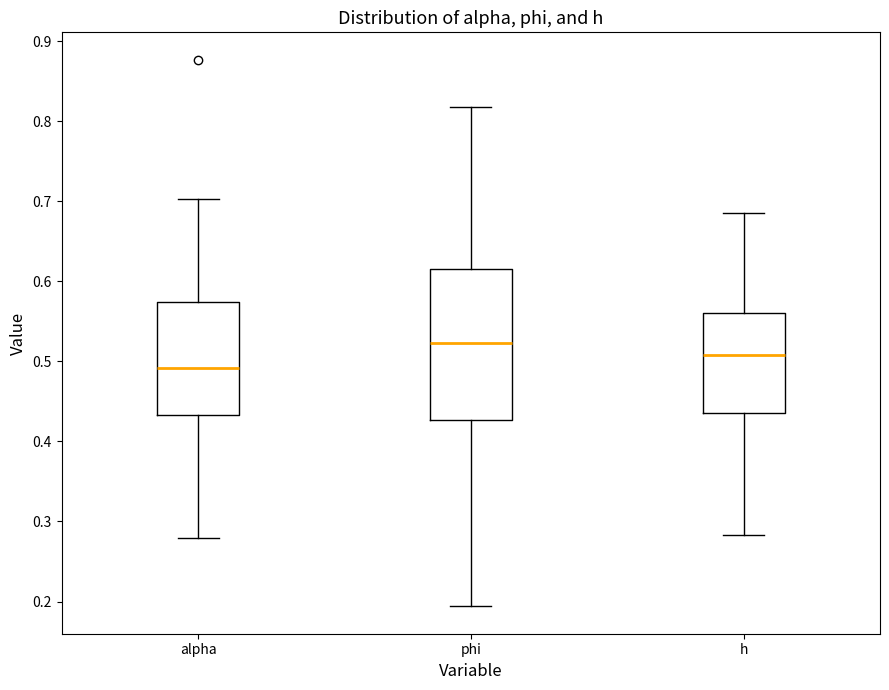

Where does the median line of the box for alpha sit on the y-axis? The values are not printed on the chart, so give them approximately, as read against the axis.

0.49